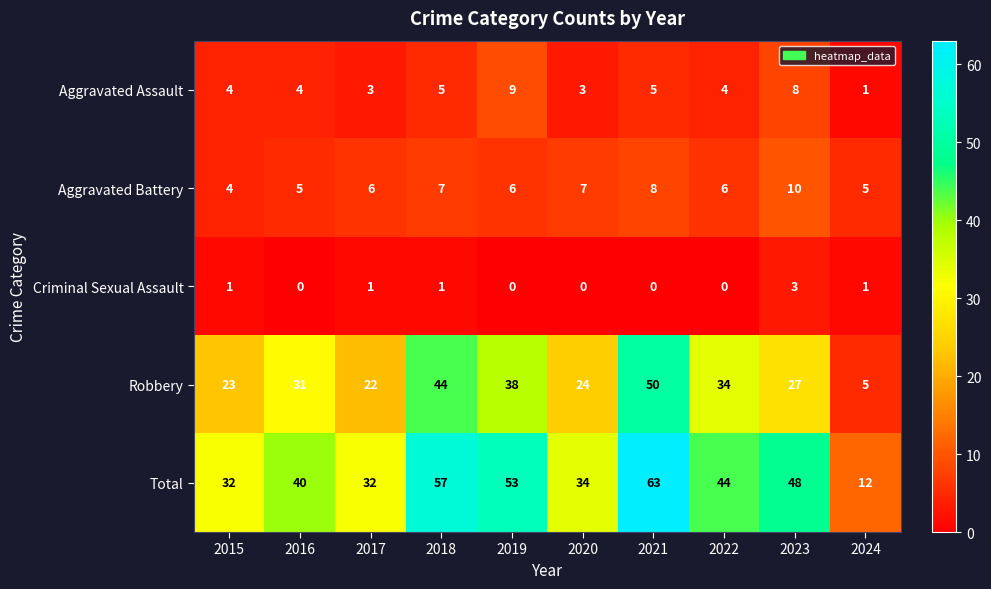

Which series has the largest range (max minus min)?

Total